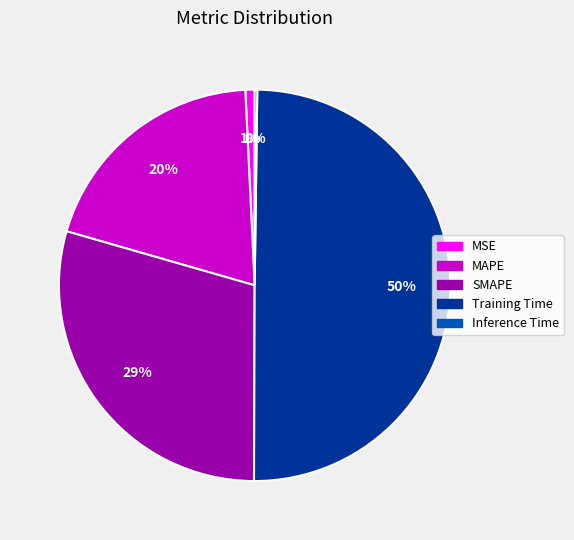

What percentage is the SMAPE slice, to the nearest percent?

29%